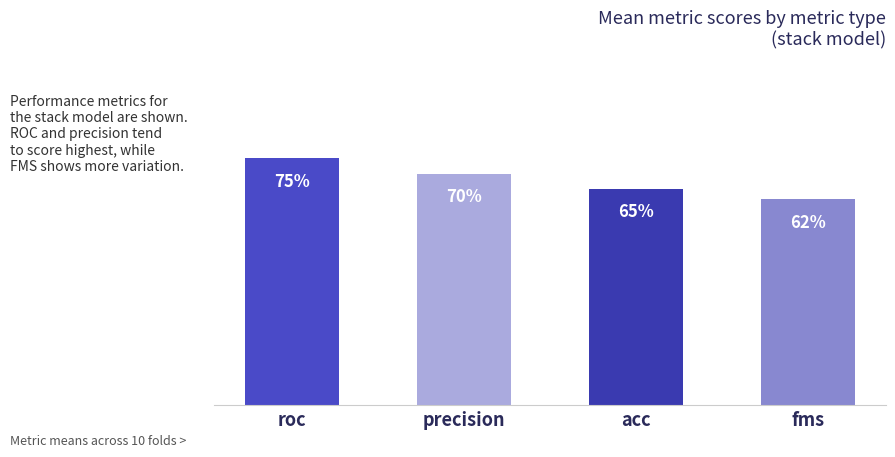

Which label corresponds to the smallest value in the chart?

fms